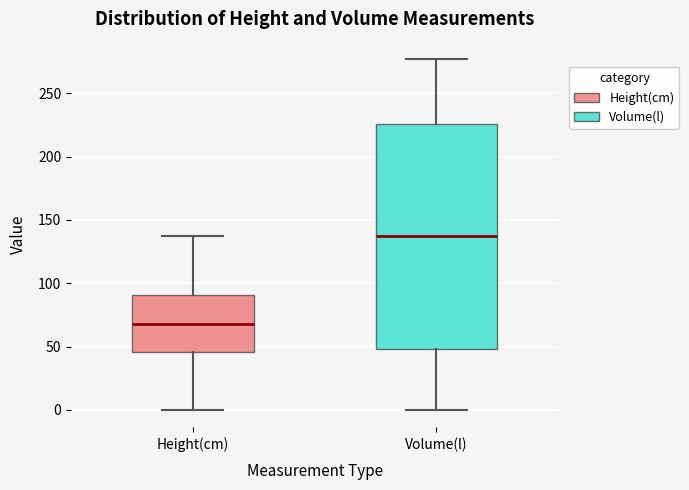

Reading left to right, transcribe this box plot: for each box, give where its median line is, the range the box spans, and where its two whiskers end, as read against the y-axis. The values are not printed on the chart, so give them approximately, as read against the axis.

Height(cm): median 70, box 45 to 90, whiskers 0 to 135
Volume(l): median 135, box 50 to 225, whiskers 0 to 275